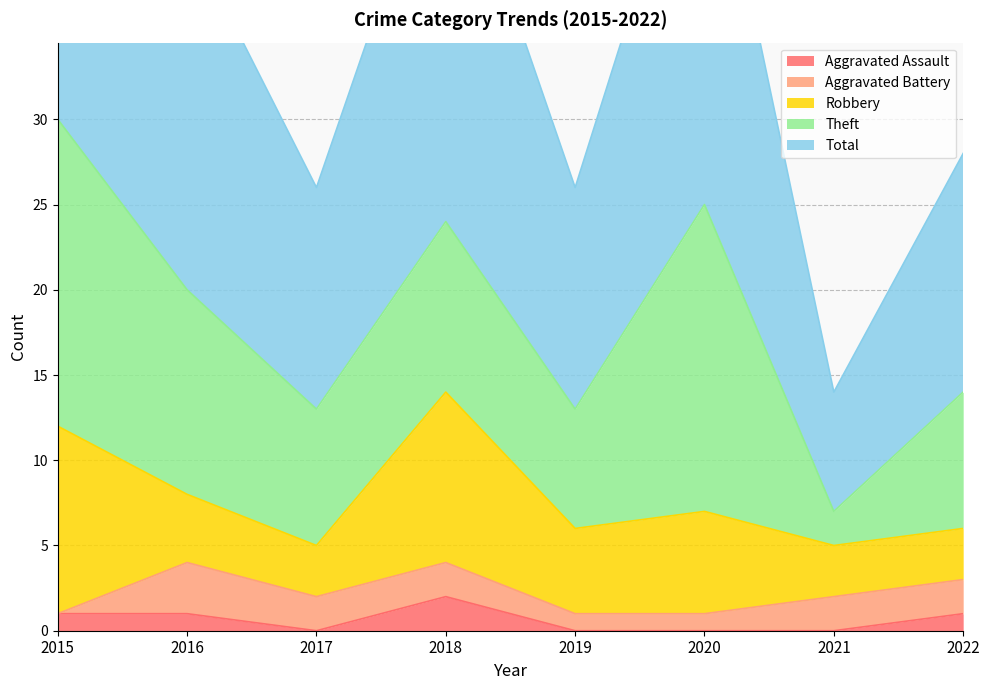

What is the total value across all series at 2019?

26